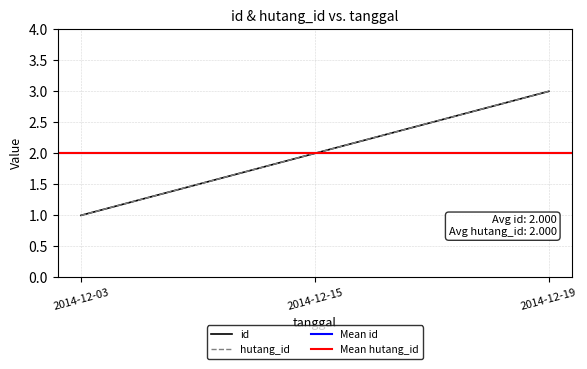

Which series has the widest spread of values?

id